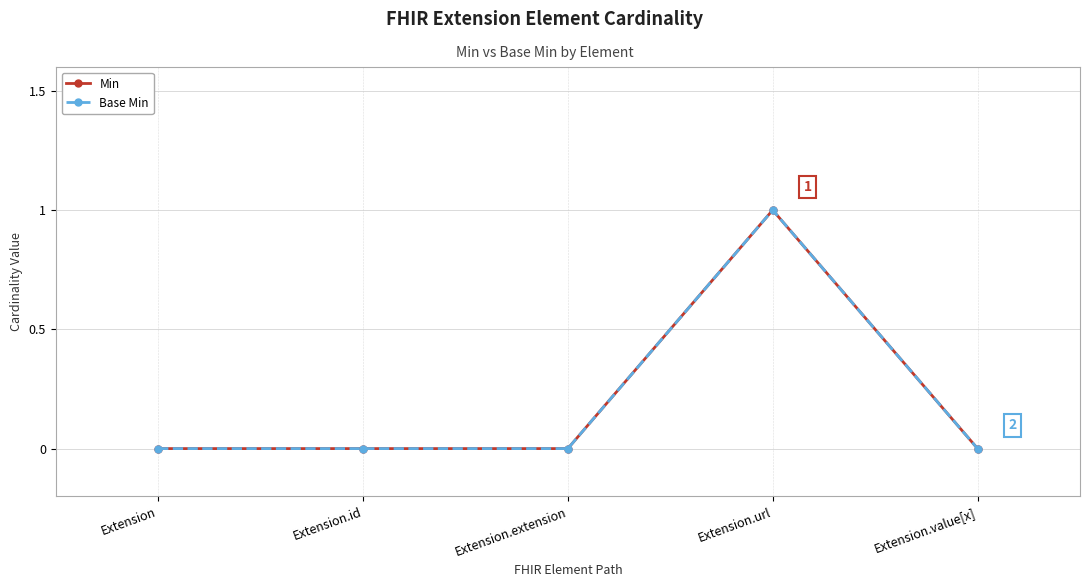

How many lines are shown in the chart?

2